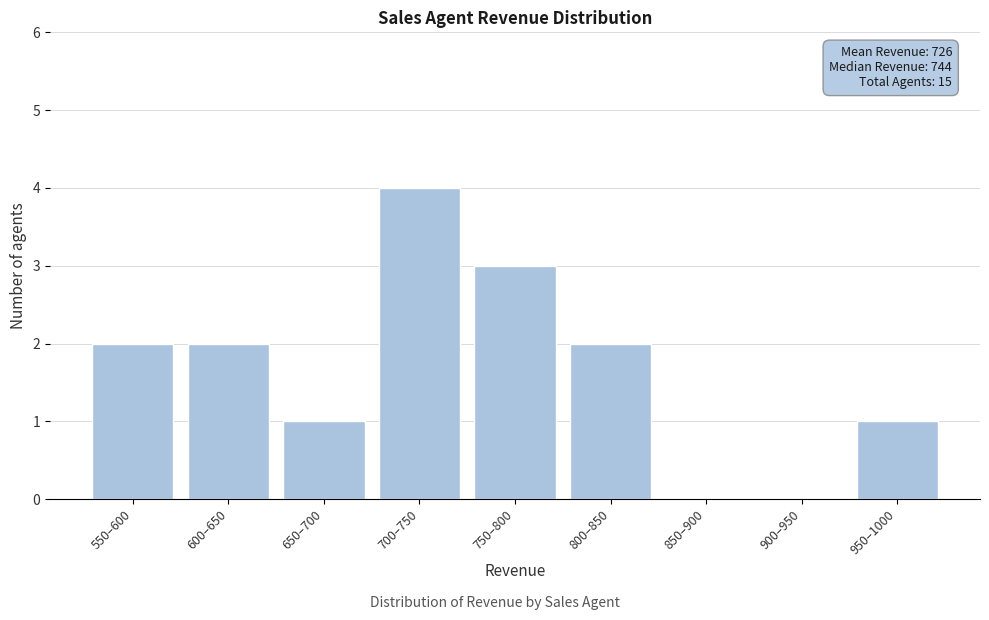

Reading right to left, what are all the values shown in this chart?

950–1000=1	900–950=0	850–900=0	800–850=2	750–800=3	700–750=4	650–700=1	600–650=2	550–600=2